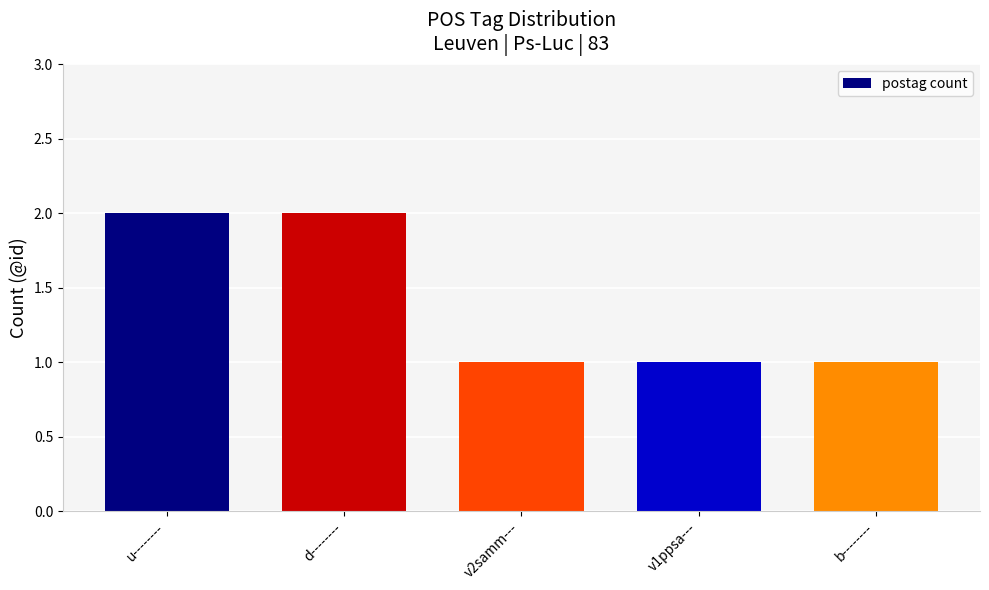

Is it true that the value at u-------- is 2?

True